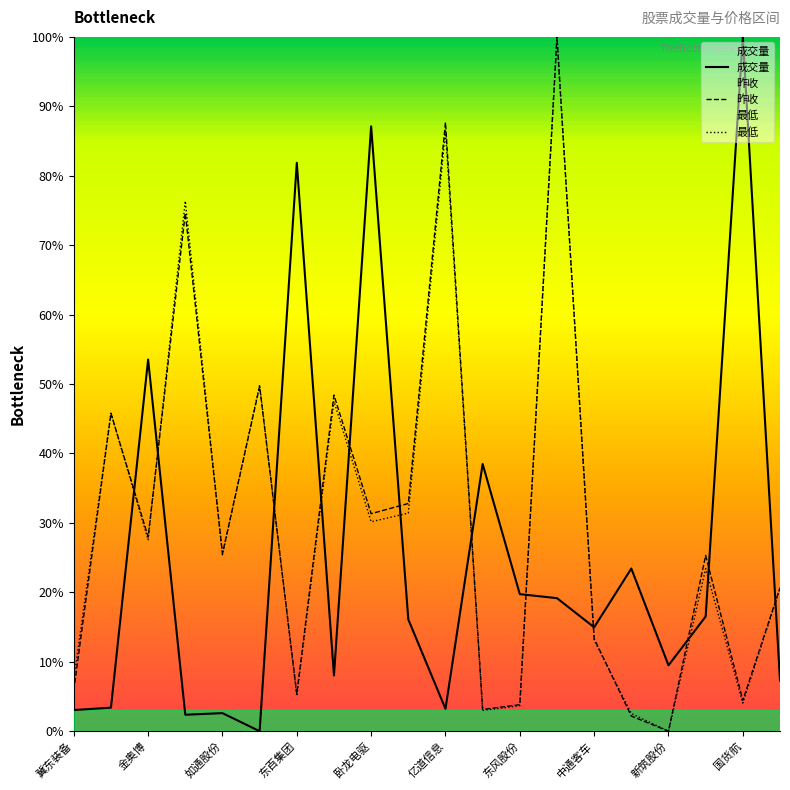

What is the difference between the highest and lowest values at 金奥博?

26.0